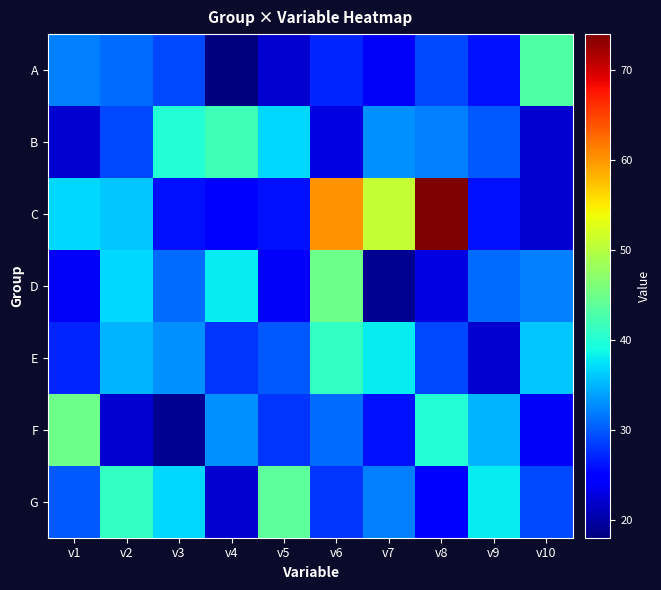

What is the total value across all series at v8?

252